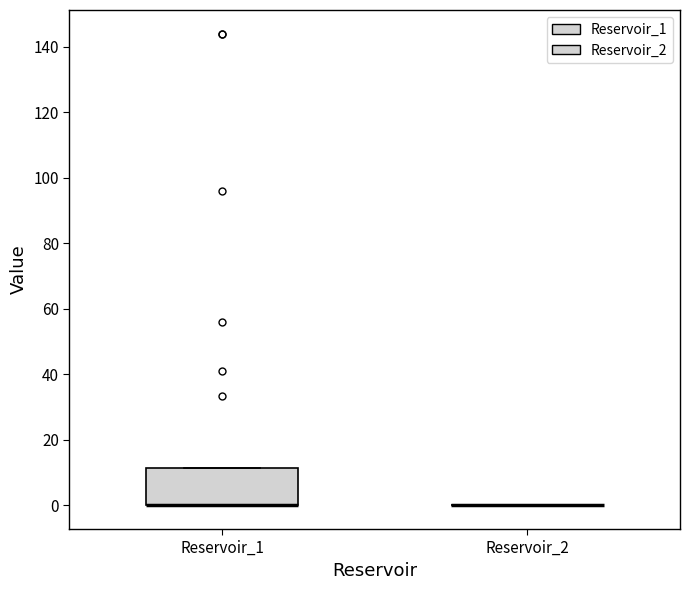

Reading left to right, transcribe this box plot: for each box, give where its median line is, the range the box spans, and where its two whiskers end, as read against the y-axis. The values are not printed on the chart, so give them approximately, as read against the axis.

Reservoir_1: median 0 (drawn on the box's lower edge), box 0 to 12, whiskers 0 to 12
Reservoir_2: box collapsed to a line at 0, whiskers 0 to 0